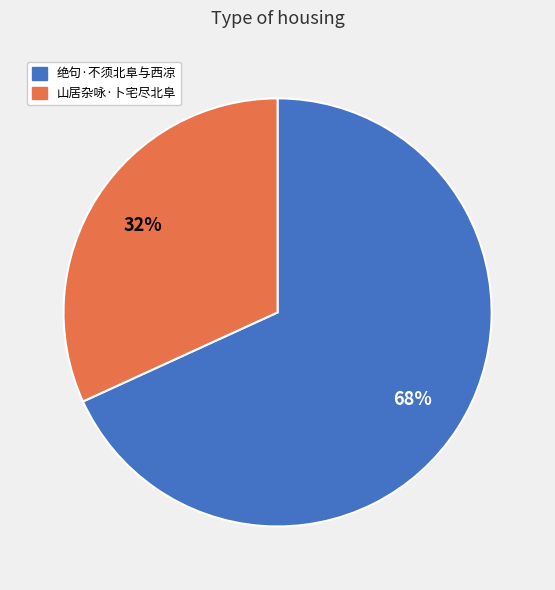

Does any single category account for the majority?

Yes